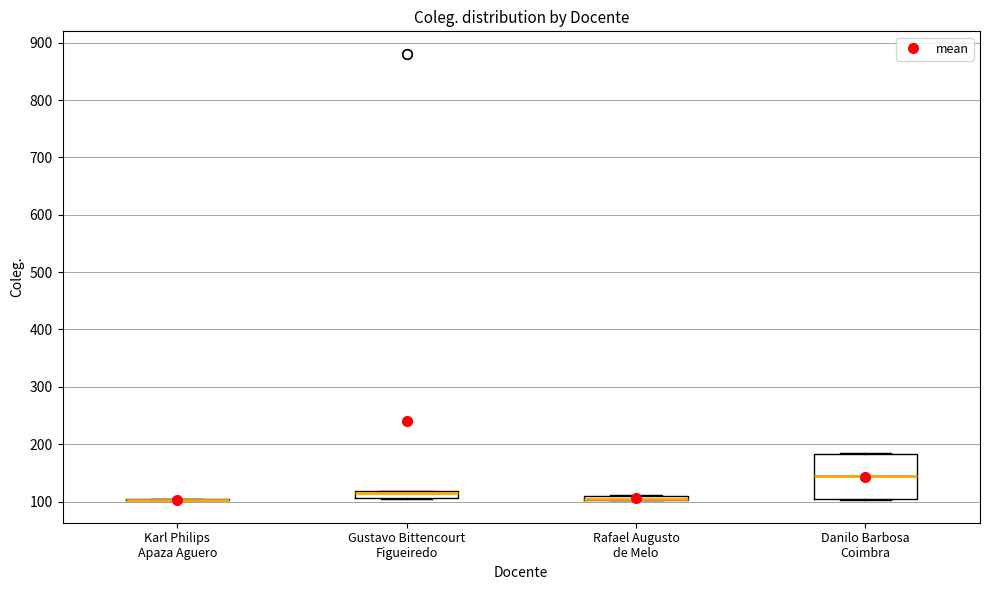

Which box is the tallest, from its lower edge to its upper edge?

Danilo Barbosa Coimbra